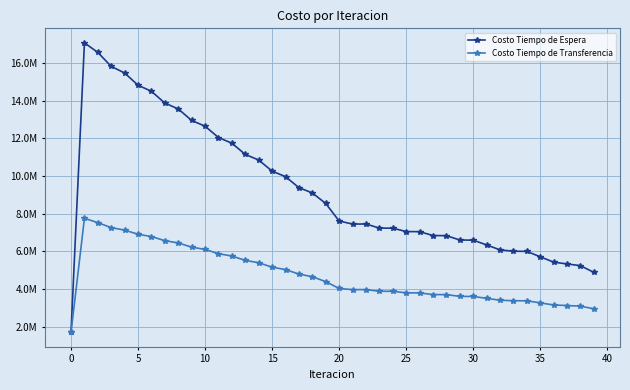

True or false: Costo Tiempo de Espera and Costo Tiempo de Transferencia cross at least once.

False